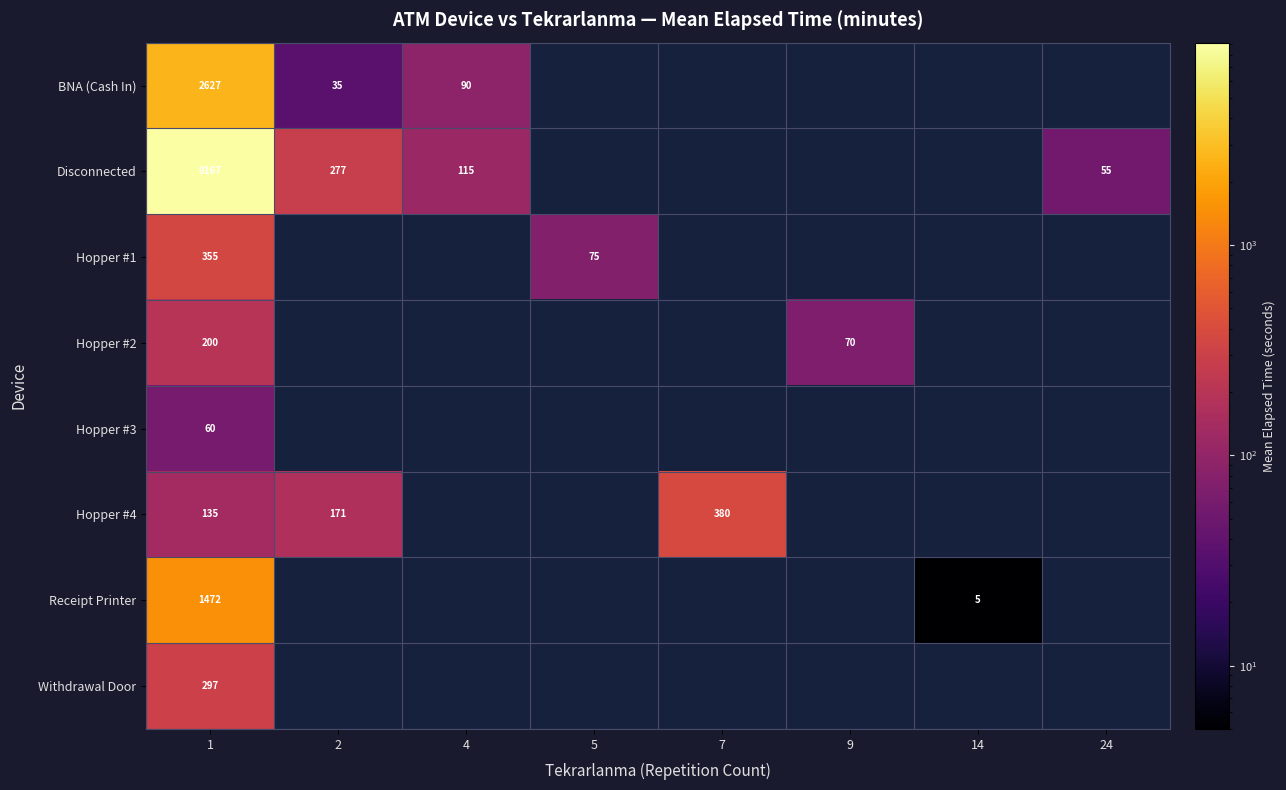

At how many categories does at least one series exceed 2975?

1